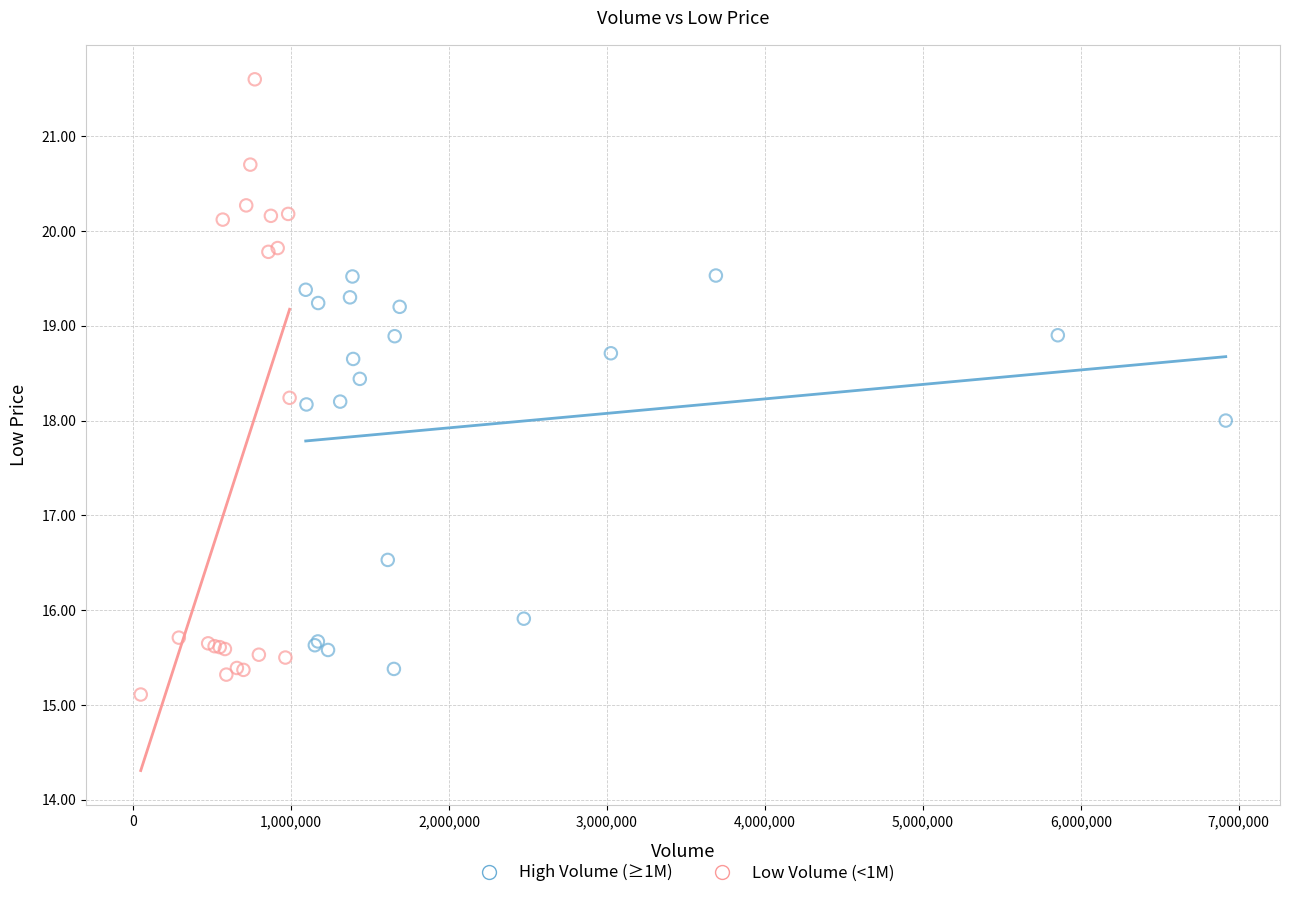

Which series reaches the maximum Y coordinate?

Low Volume (<1M)